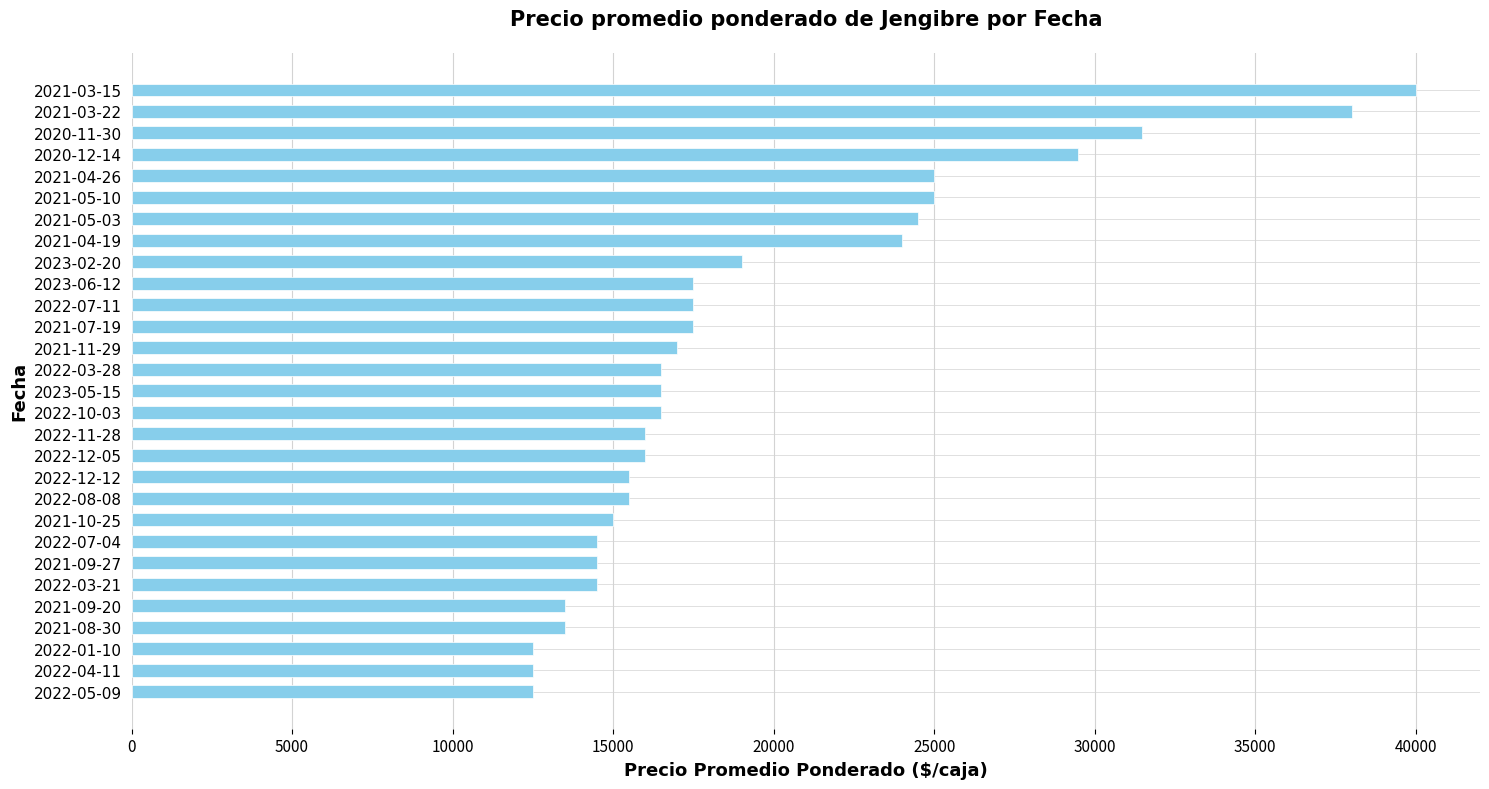

What is the maximum value shown in the chart?

40000